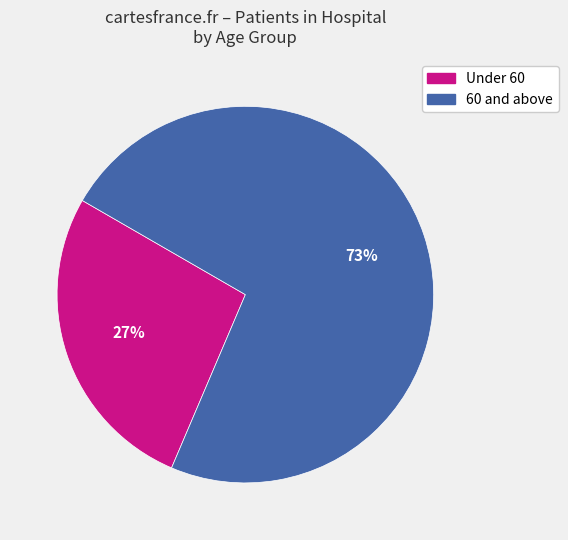

To the nearest percent, what is the average slice percentage?

50%